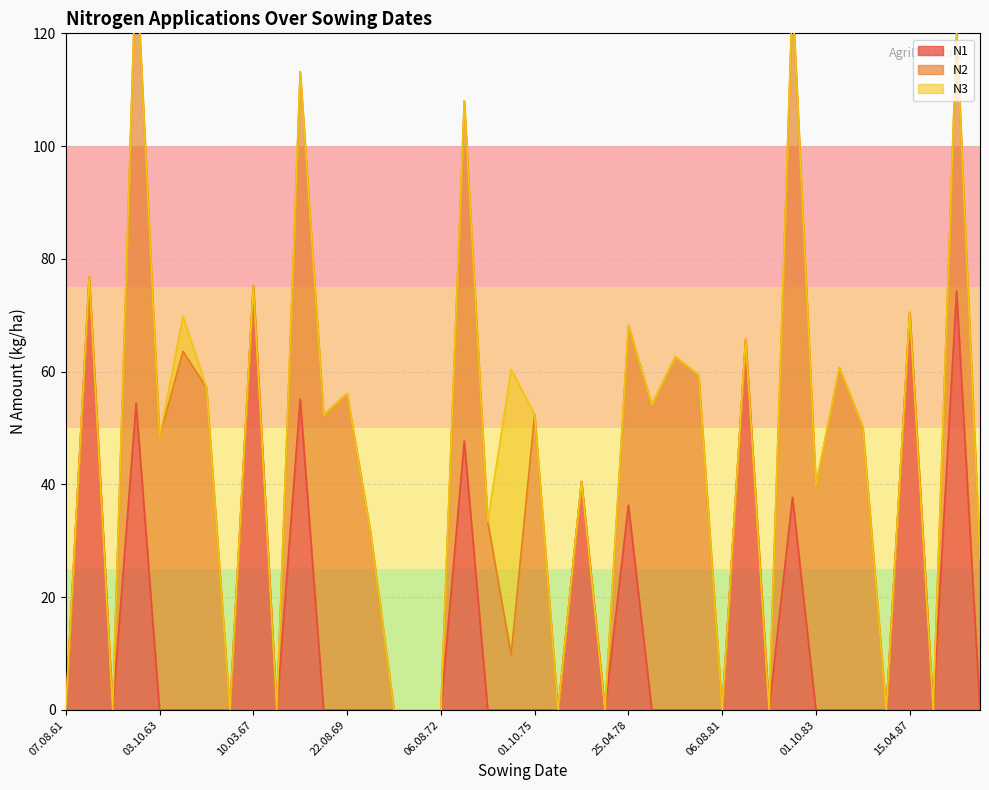

Reading left to right, extract all data points from this chart.

N1: 07.08.61=0.0	15.04.62=76.8	skipped=0.0	17.04.63=54.4	03.10.63=0.0	16.08.64=0.0	01.10.65=0.0	07.08.66=0.0	10.03.67=75.3	06.08.67=0.0	20.04.68=55.1	04.10.68=0.0	22.08.69=0.0	01.10.70=0.0	skipped=0.0	19.03.72=0.0	06.08.72=0.0	10.05.73=47.7	01.10.73=0.0	25.08.74=0.0	01.10.75=0.0	06.08.76=0.0	15.04.77=40.5	19.08.77=0.0	25.04.78=36.3	01.10.78=0.0	16.08.79=0.0	03.10.80=0.0	06.08.81=0.0	29.03.82=65.7	15.08.82=0.0	21.04.83=37.7	01.10.83=0.0	16.08.84=0.0	01.10.85=0.0	10.08.86=0.0	15.04.87=70.5	skipped=0.0	11.04.88=74.3	01.10.88=0.0
N2: 07.08.61=0.0	15.04.62=0.0	skipped=0.0	17.04.63=78.9	03.10.63=48.4	16.08.64=63.6	01.10.65=57.2	07.08.66=0.0	10.03.67=0.0	06.08.67=0.0	20.04.68=58.1	04.10.68=52.3	22.08.69=56.1	01.10.70=31.5	skipped=0.0	19.03.72=0.0	06.08.72=0.0	10.05.73=60.3	01.10.73=33.4	25.08.74=9.8	01.10.75=52.4	06.08.76=0.0	15.04.77=0.0	19.08.77=0.0	25.04.78=31.9	01.10.78=54.1	16.08.79=62.6	03.10.80=59.4	06.08.81=0.0	29.03.82=0.0	15.08.82=0.0	21.04.83=88.9	01.10.83=39.8	16.08.84=60.7	01.10.85=50.2	10.08.86=0.0	15.04.87=0.0	skipped=0.0	11.04.88=45.8	01.10.88=26.9
N3: 07.08.61=0.0	15.04.62=0.0	skipped=0.0	17.04.63=0.0	03.10.63=0.0	16.08.64=6.2	01.10.65=0.0	07.08.66=0.0	10.03.67=0.0	06.08.67=0.0	20.04.68=0.0	04.10.68=0.0	22.08.69=0.0	01.10.70=0.0	skipped=0.0	19.03.72=0.0	06.08.72=0.0	10.05.73=0.0	01.10.73=0.0	25.08.74=50.6	01.10.75=0.0	06.08.76=0.0	15.04.77=0.0	19.08.77=0.0	25.04.78=0.0	01.10.78=0.0	16.08.79=0.0	03.10.80=0.0	06.08.81=0.0	29.03.82=0.0	15.08.82=0.0	21.04.83=0.0	01.10.83=0.0	16.08.84=0.0	01.10.85=0.0	10.08.86=0.0	15.04.87=0.0	skipped=0.0	11.04.88=0.0	01.10.88=0.0